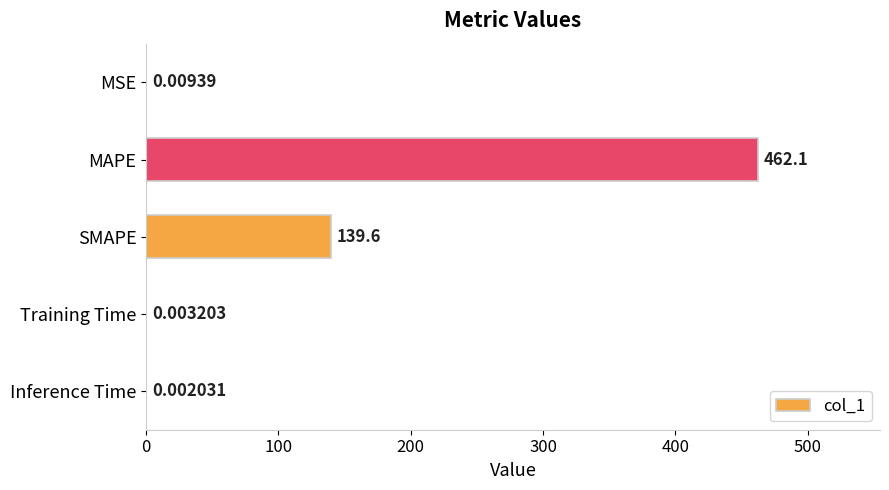

At which label is the value closest to 231?

SMAPE